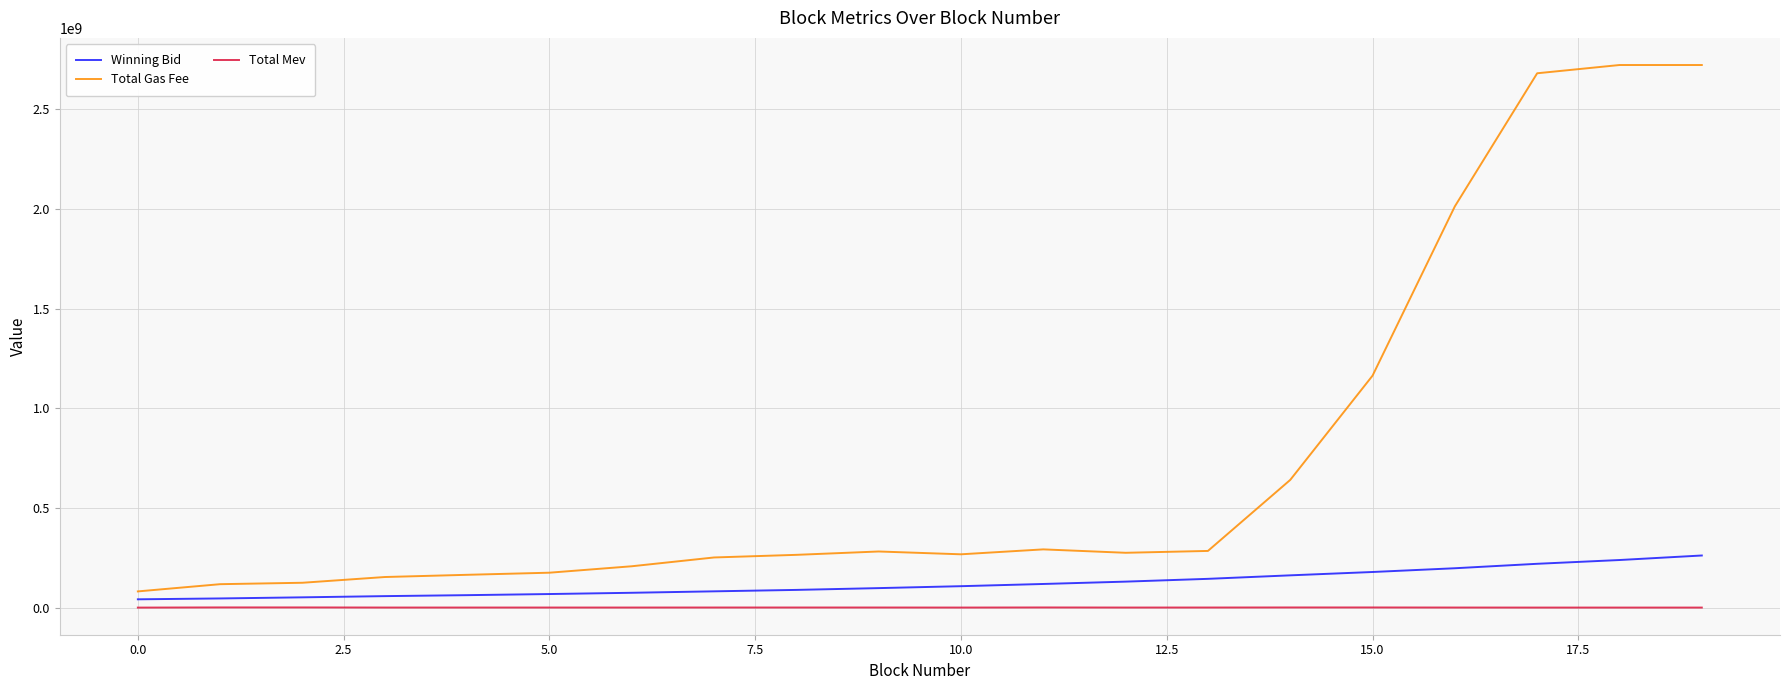

Which series has the largest total across all categories?

Total Gas Fee